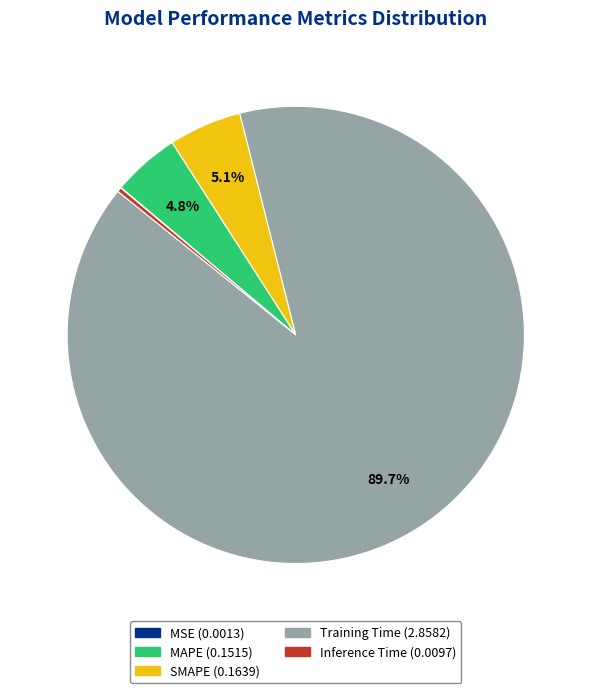

What is the largest slice in the pie chart?

Training Time